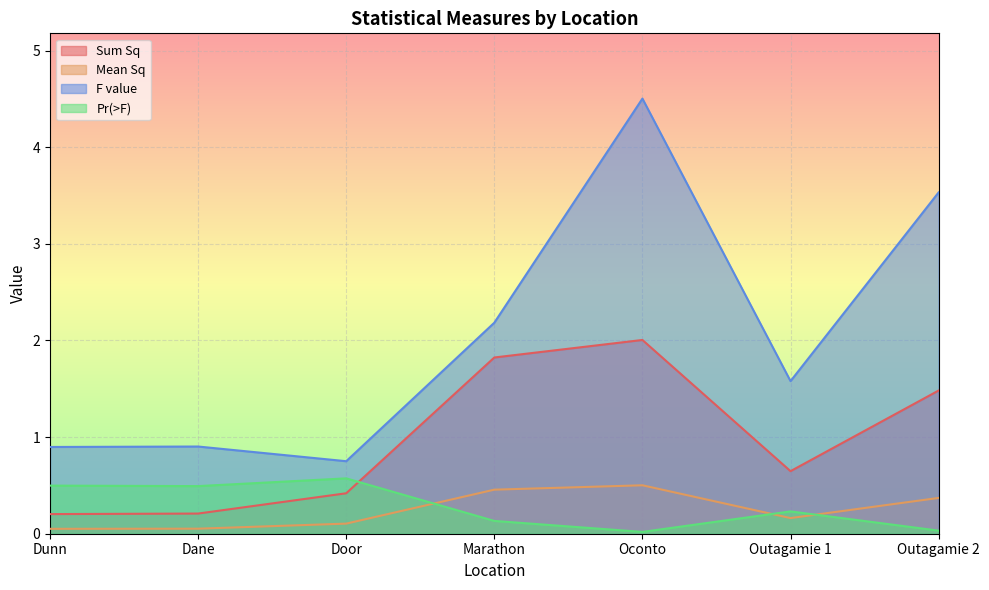

True or false: Mean Sq has a value of 0.2 at Outagamie 1.

True